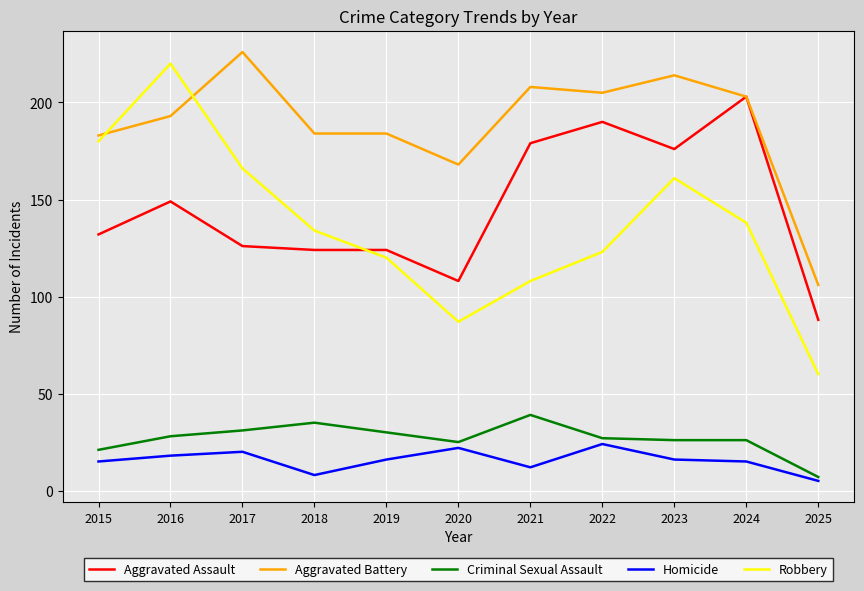

The value of Homicide at 2023 is 16. True or false?

True